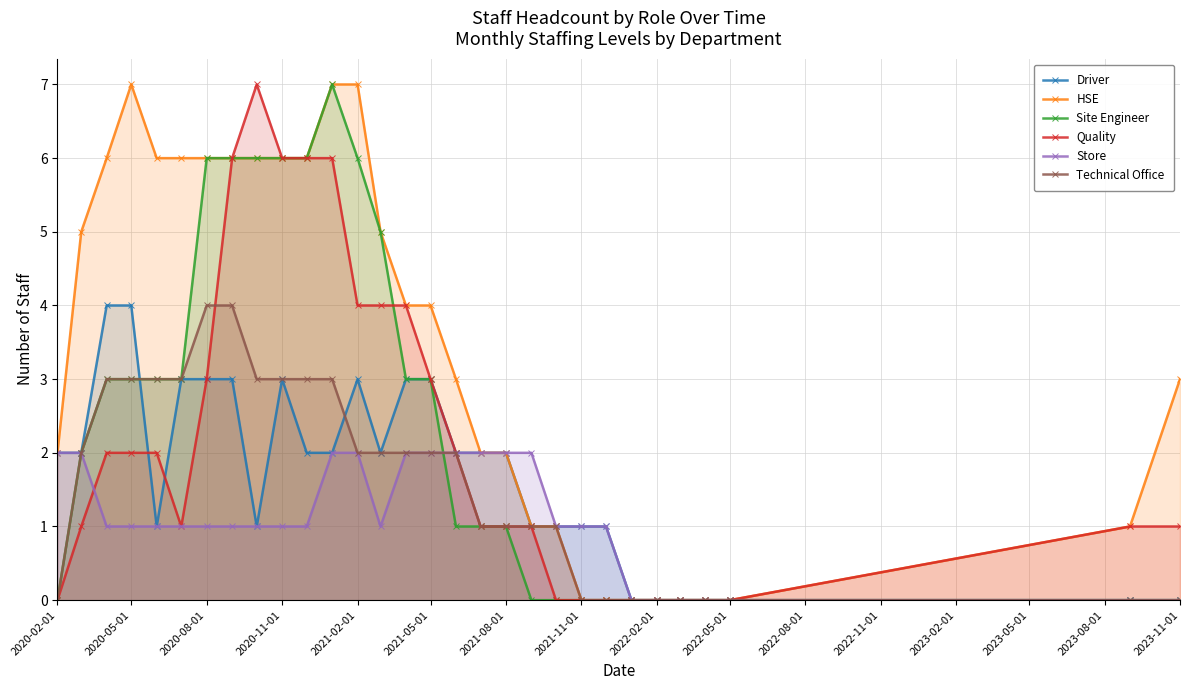

What is the maximum value shown in the chart?

7